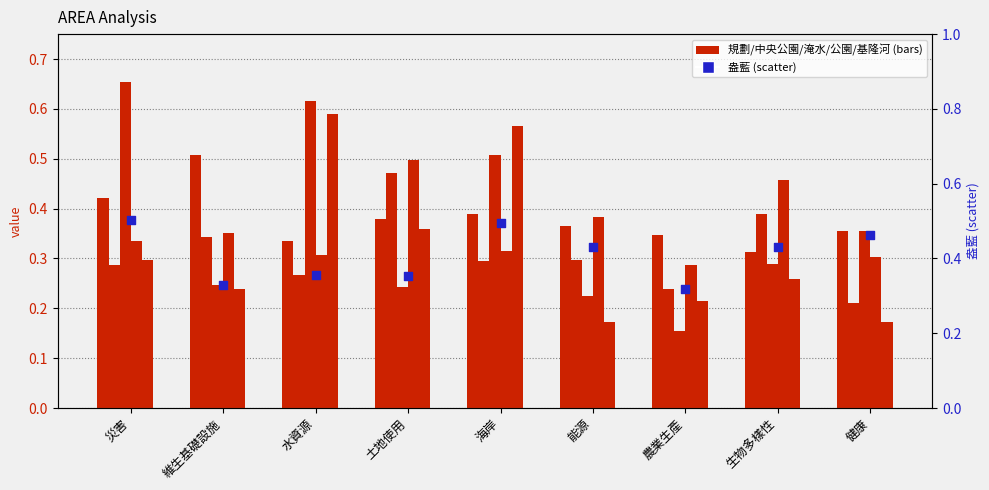

Which series has the largest Y range (max minus min)?

規劃